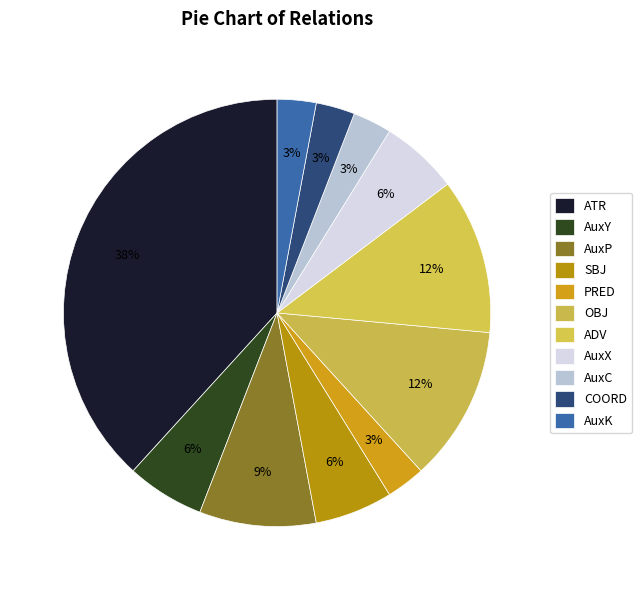

To the nearest percent, what is the difference between the SBJ and PRED slice percentages?

3%